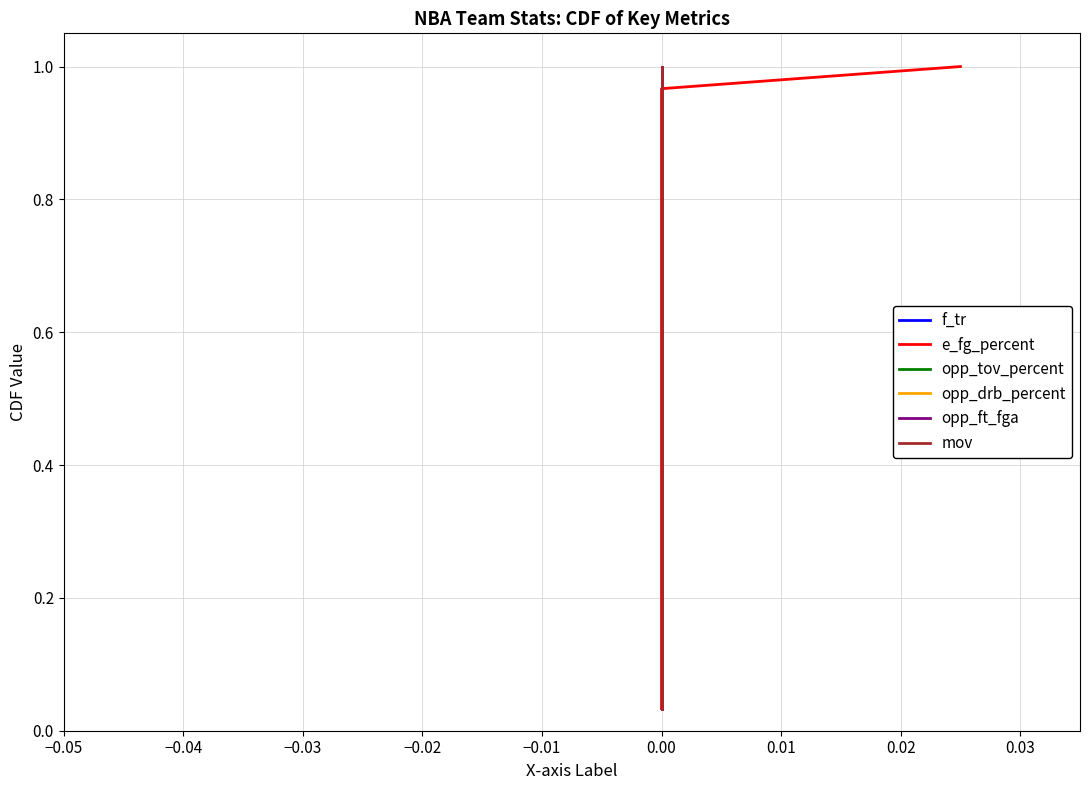

True or false: opp_tov_percent has a value of 0.2 at 0.00.

True